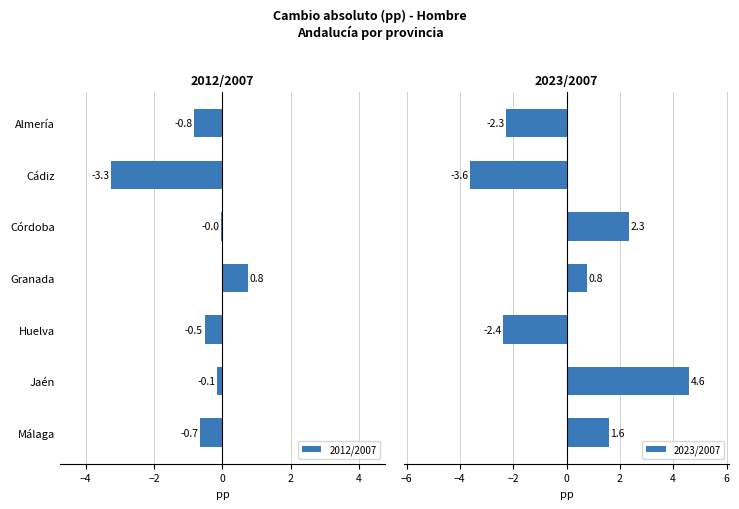

What is the difference between the second highest and second lowest values in the 2023/2007 series?

4.7